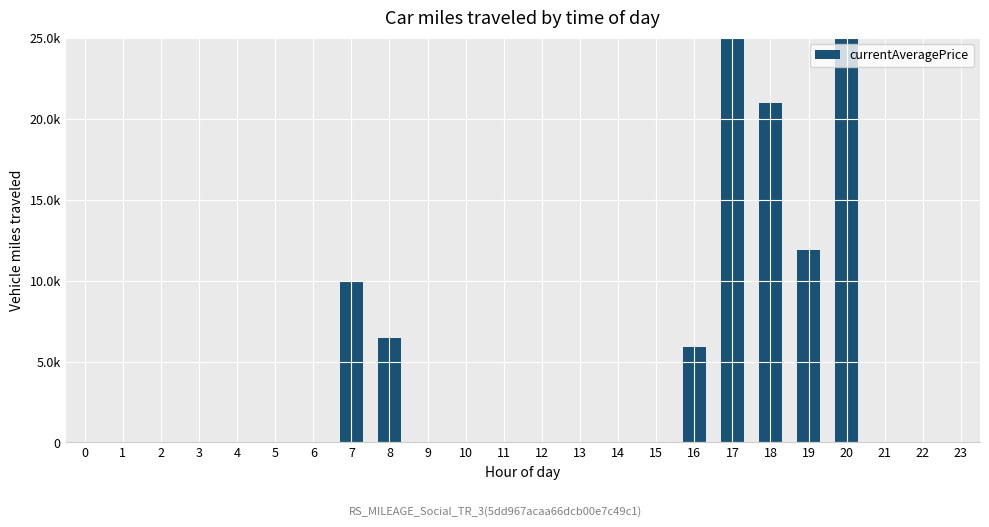

List the labels in order of value, largest first.

20, 17, 18, 19, 7, 8, 16, 0, 1, 2, 3, 4, 5, 6, 9, 10, 11, 12, 13, 14, 15, 21, 22, 23